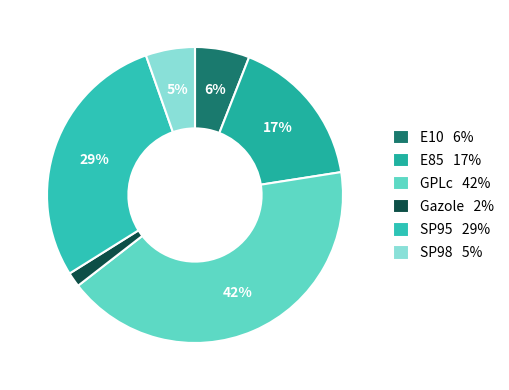

How many slices are in this pie chart?

6